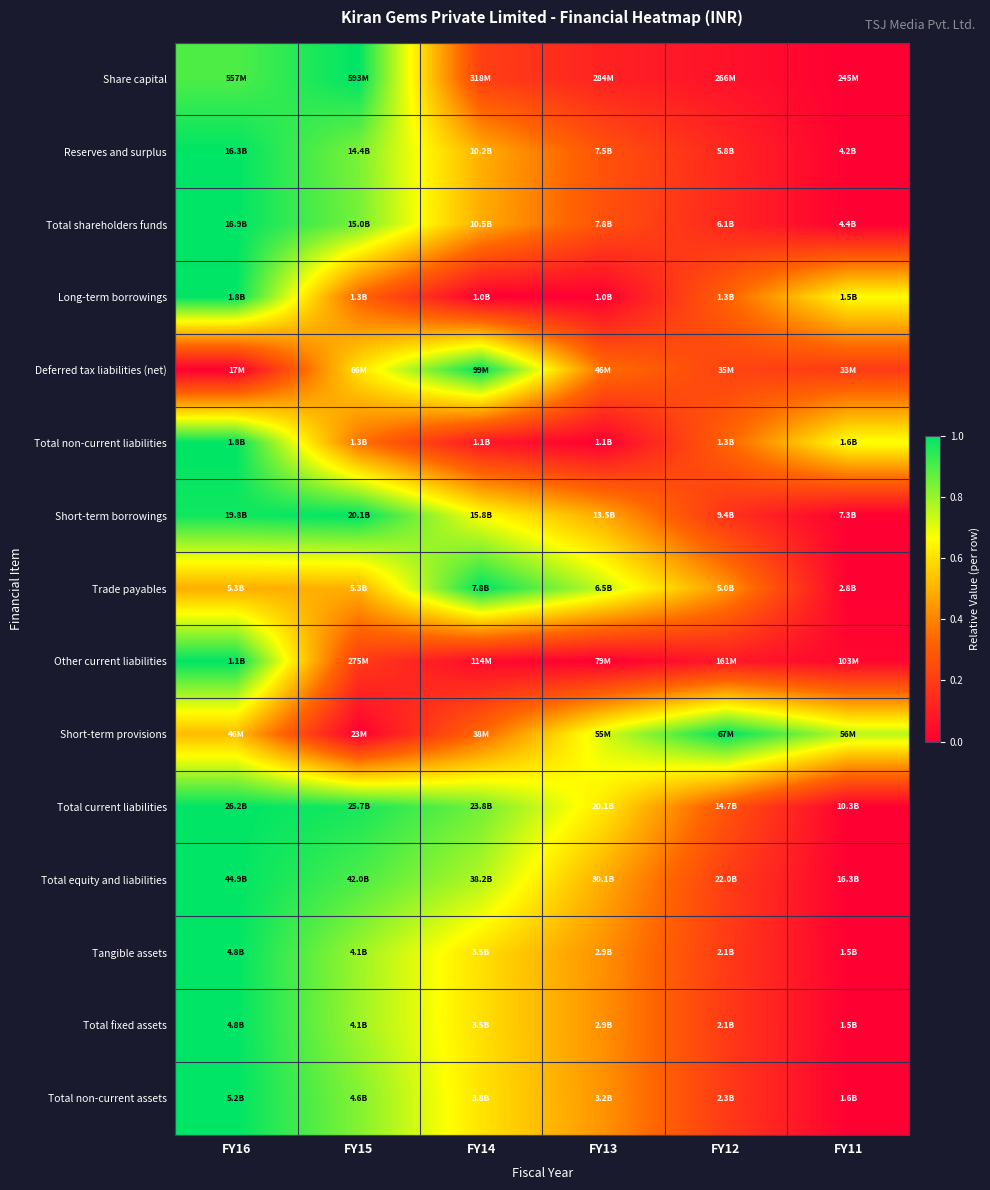

Which has a higher value, FY14 or FY13?

FY14